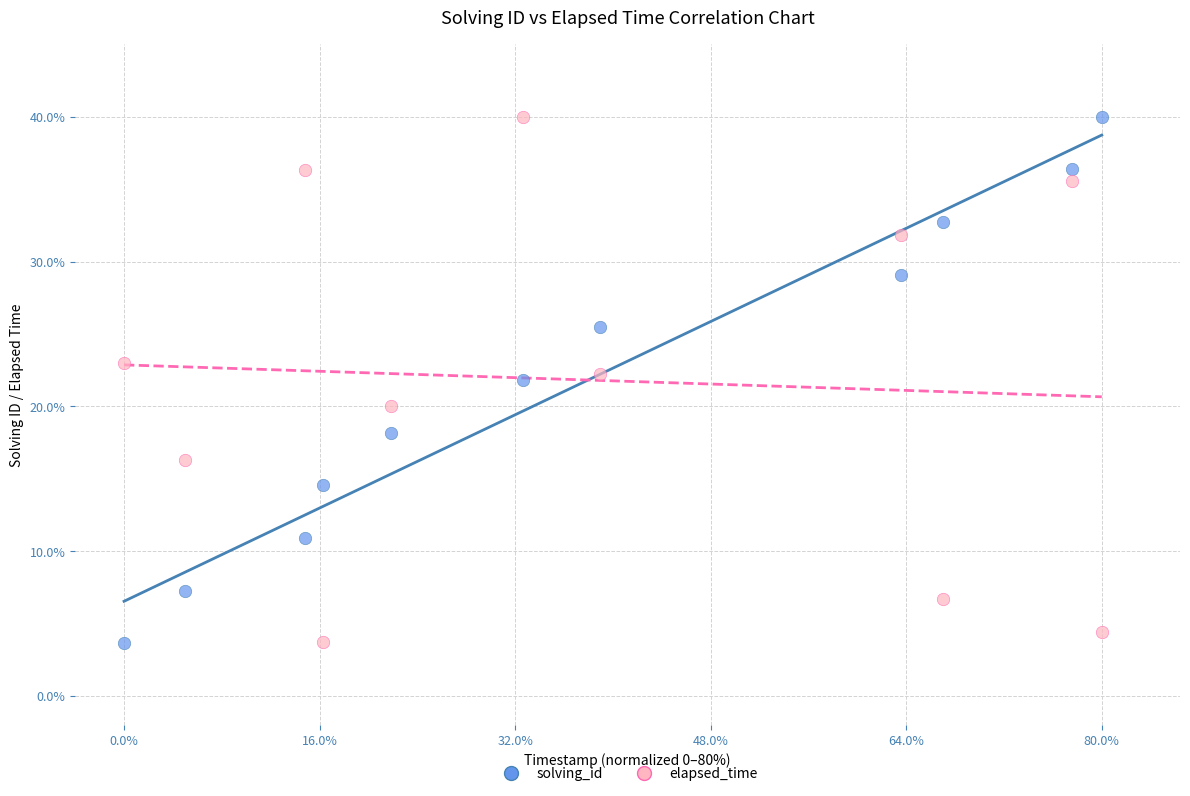

What are all the series names shown in the legend?

solving_id, elapsed_time